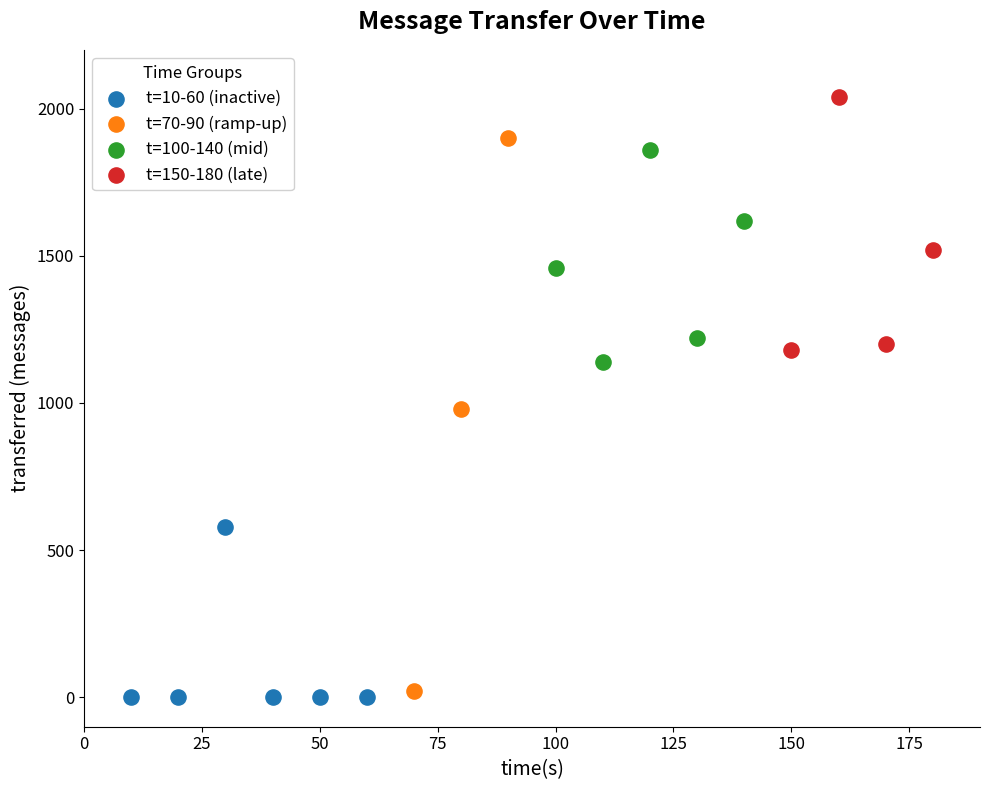

Which series reaches the maximum Y coordinate?

t=150-180 (late)